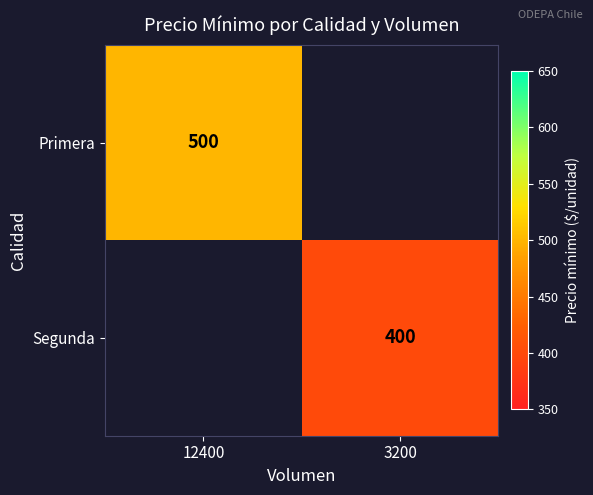

Is it true that Primera equals 258 at 12400?

False